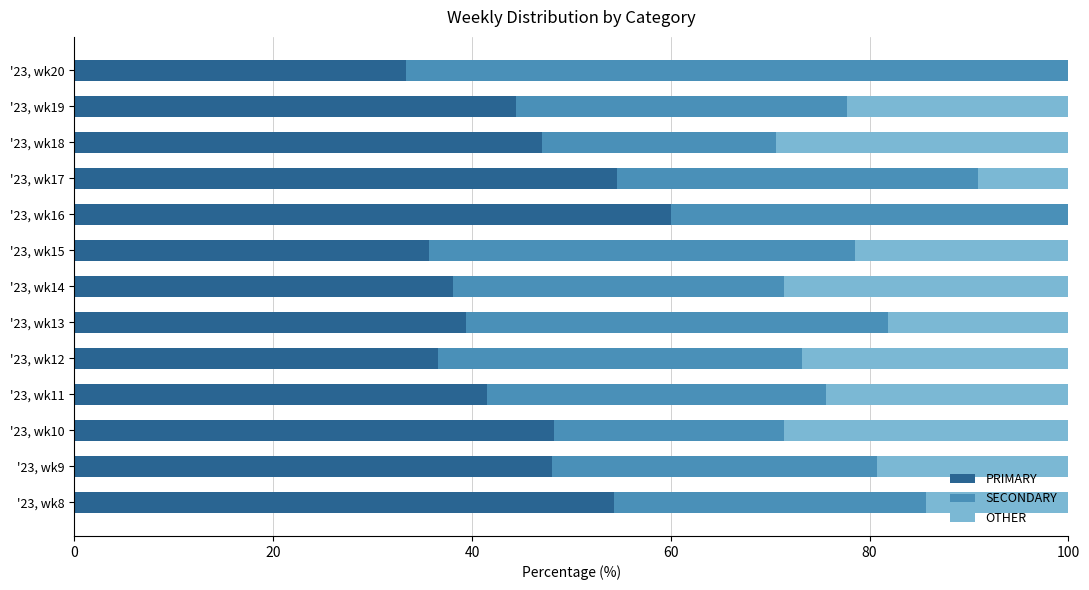

What is the total value across all series at '23, wk16?

100.0